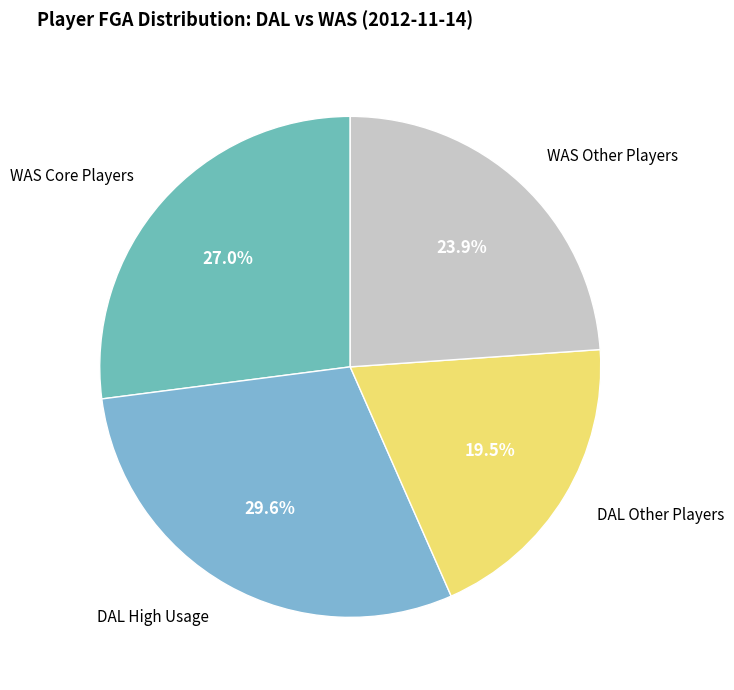

How many segments does this pie chart have?

4